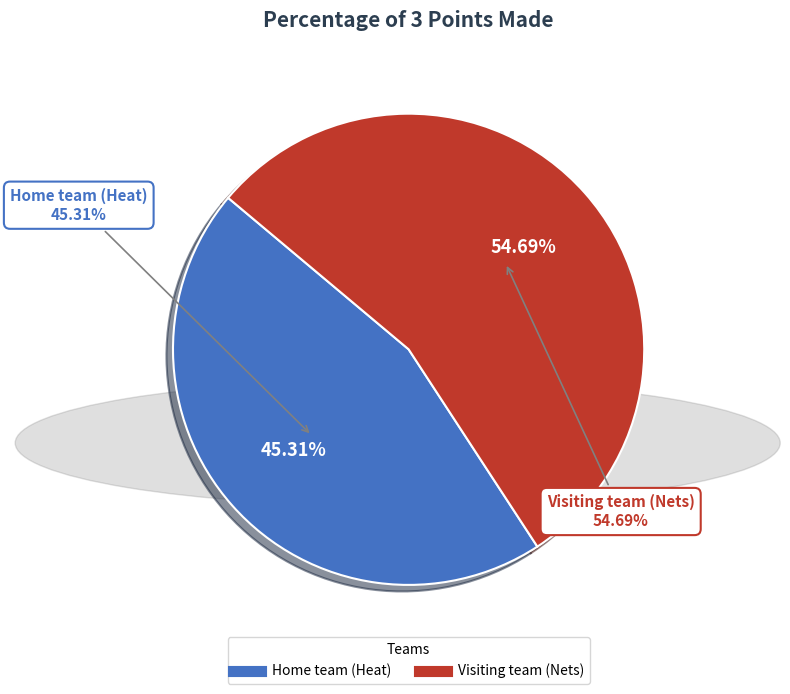

What is the majority slice?

Visiting team (Nets)